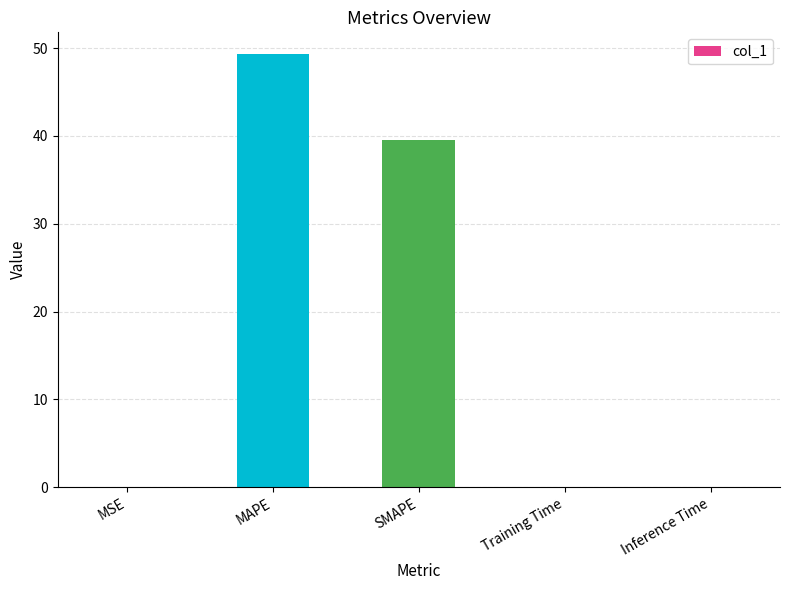

Where is the data nearest to the value 24?

SMAPE